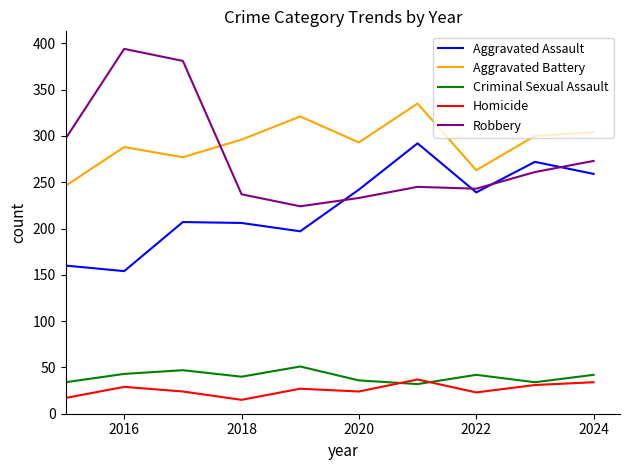

What is the minimum value shown in the chart?

15